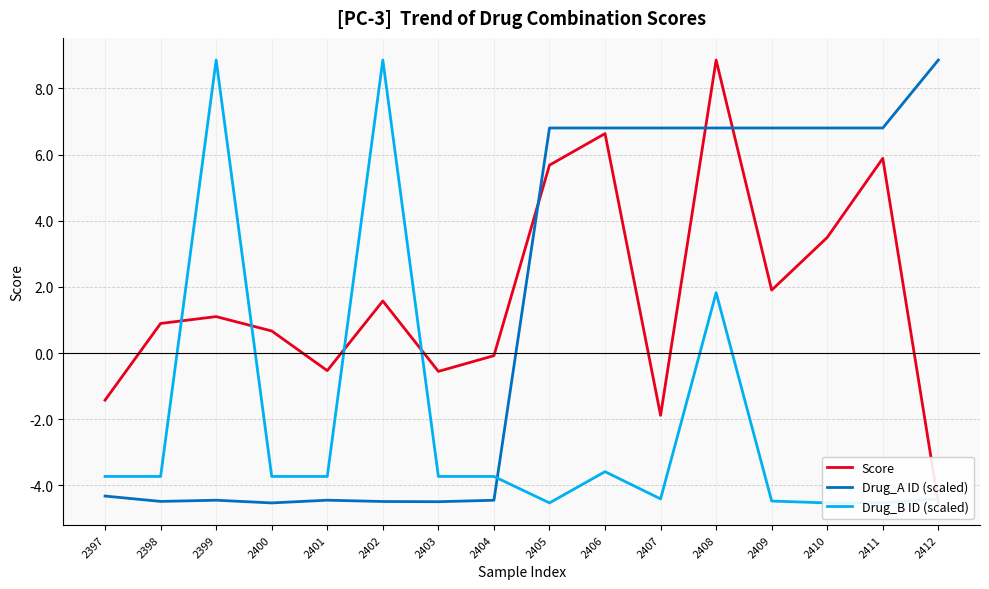

List the labels in order of Drug_B ID (scaled) value, largest first.

2399, 2402, 2408, 2406, 2397, 2398, 2400, 2401, 2403, 2404, 2407, 2412, 2409, 2411, 2405, 2410